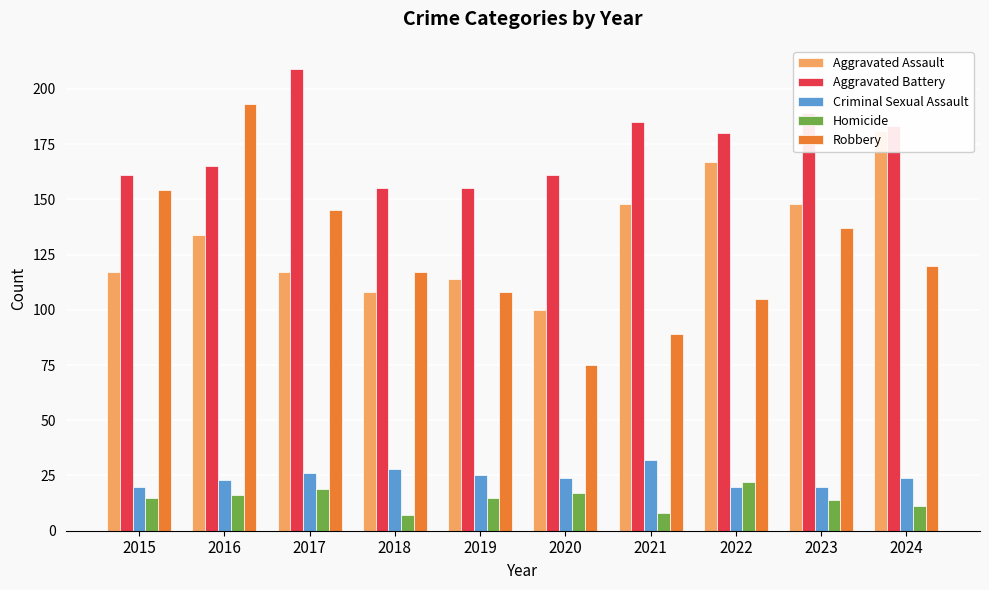

At how many categories does at least one series exceed 23?

10